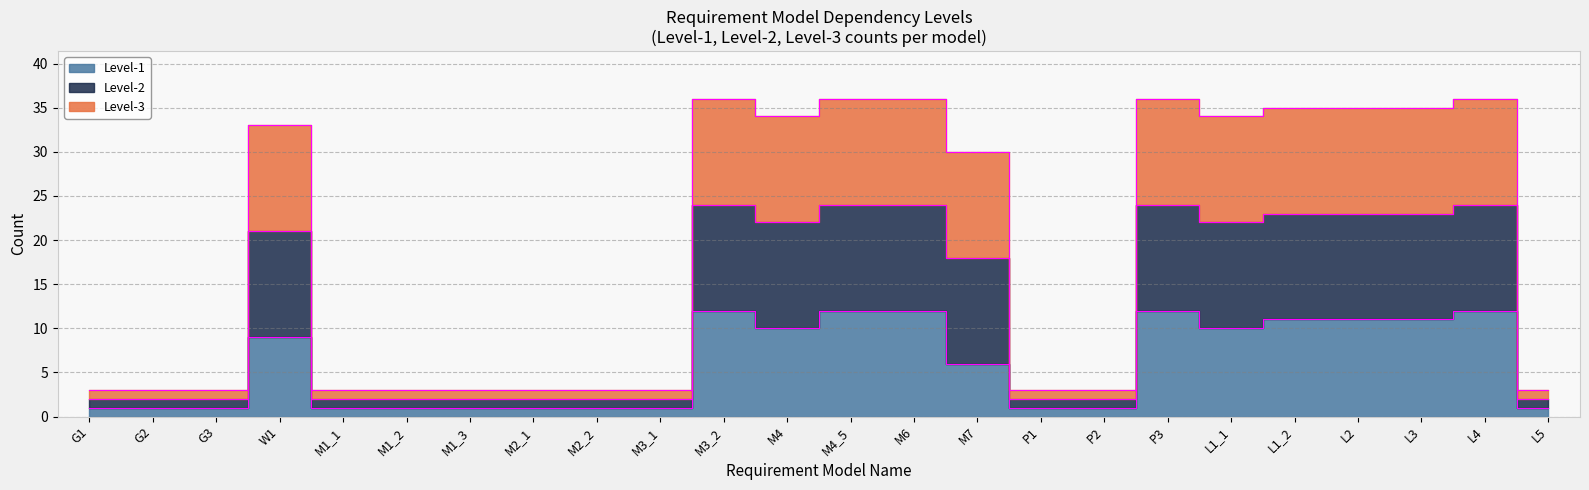

Where is Level-2 nearest to the value 19?

M7